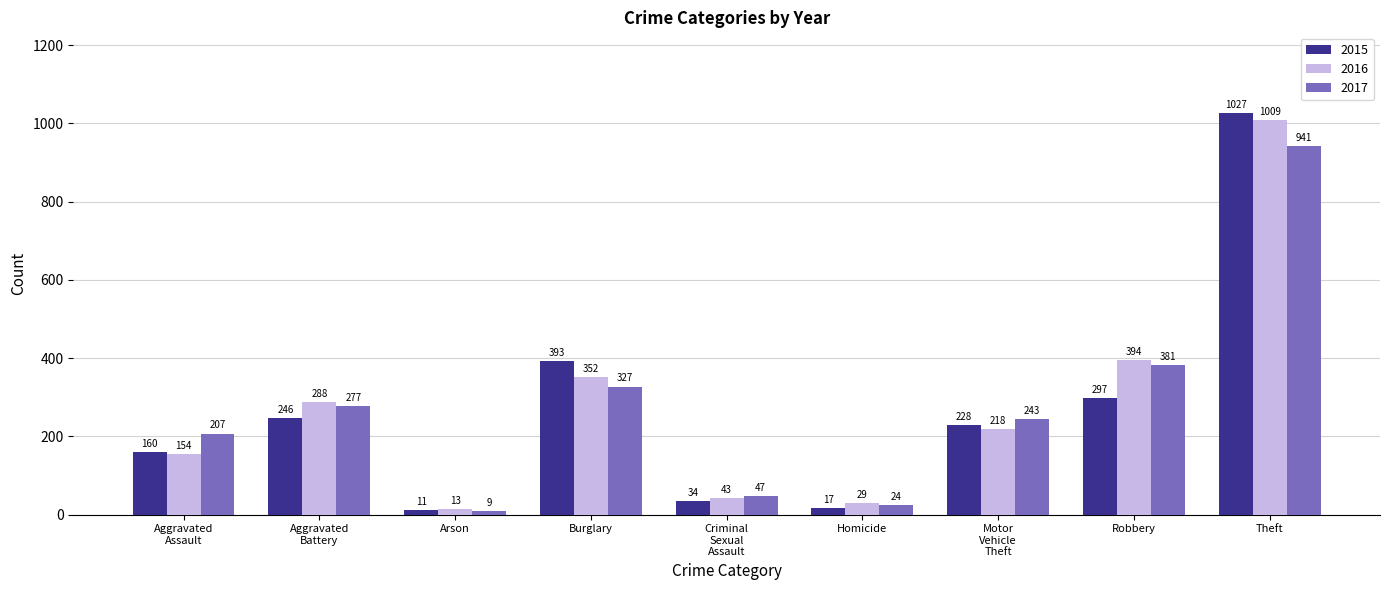

Does the chart contain stacked bars?

No